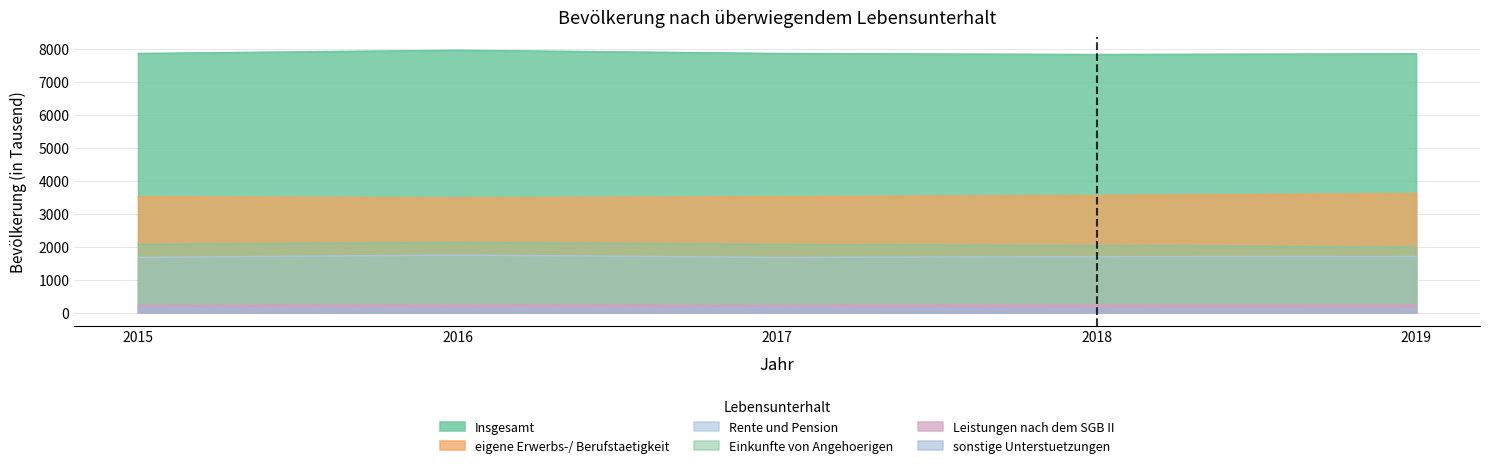

What is the value of the Rente und Pension point at the 3rd from the left?

1675.0